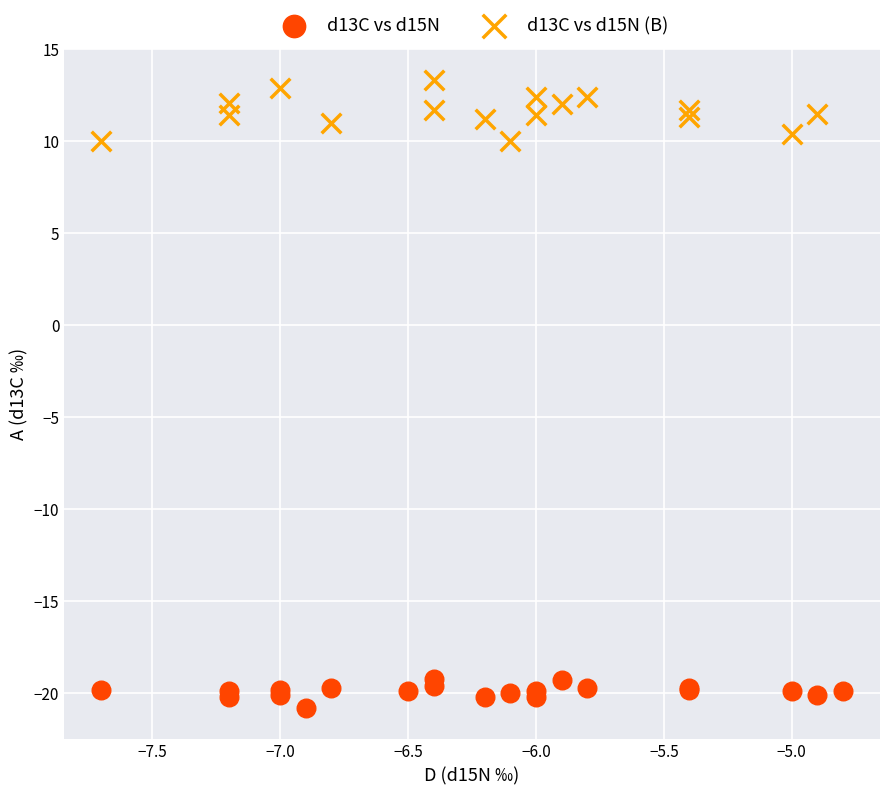

Which series has the largest Y range (max minus min)?

d13C vs d15N (B)